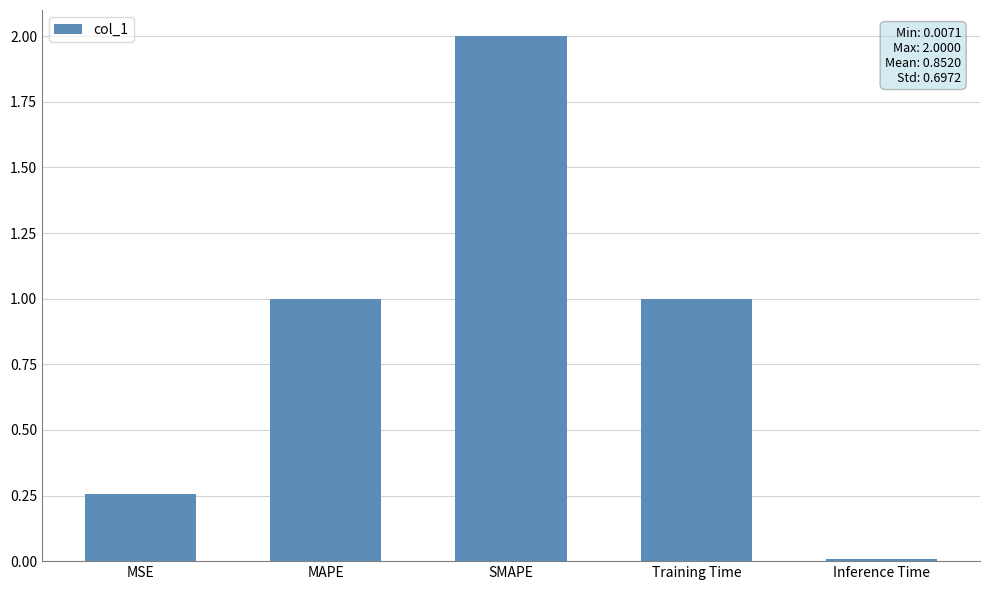

The chart shows a value of 1.0 at Training Time. True or false?

True